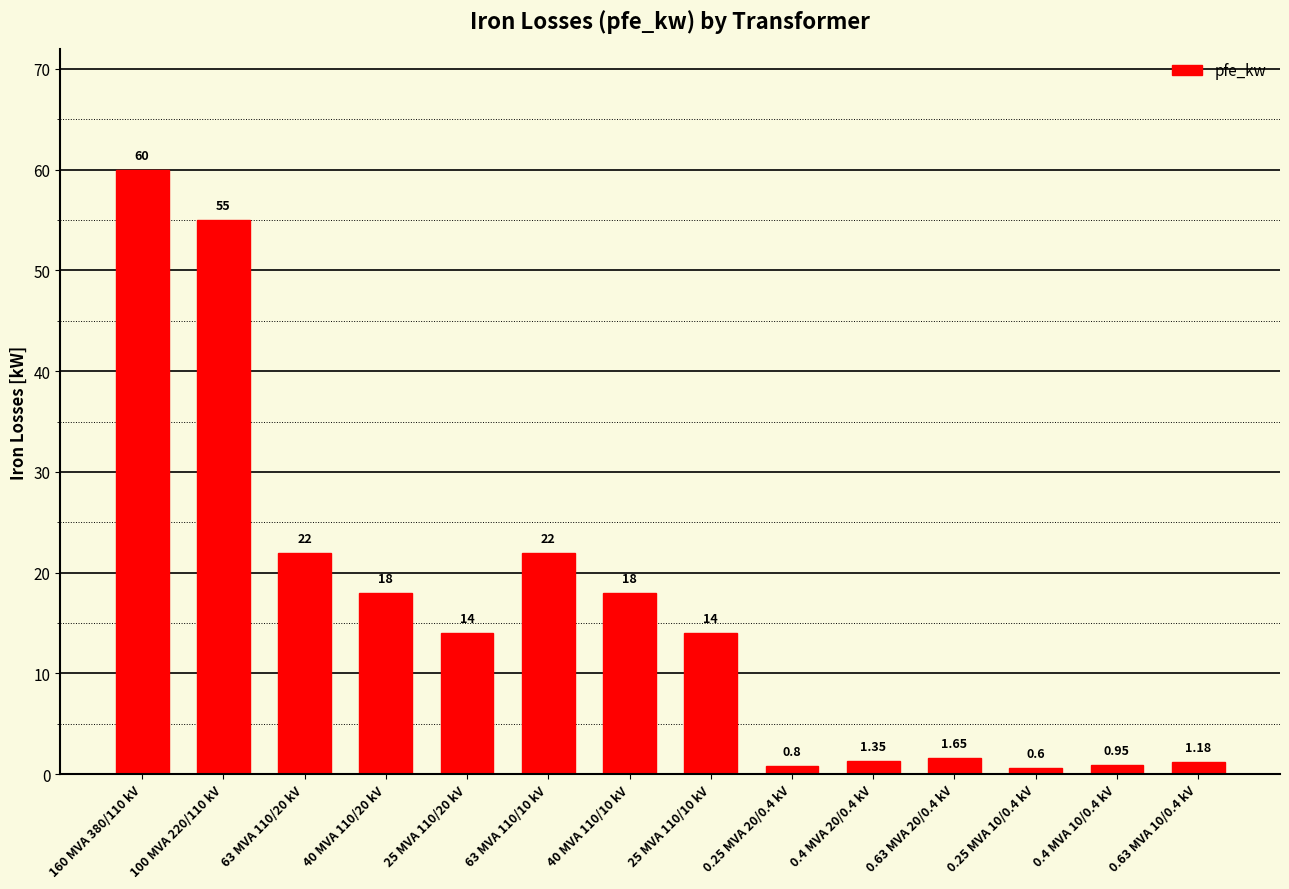

What is the change in value from 63 MVA 110/20 kV to 40 MVA 110/20 kV?

-4.0